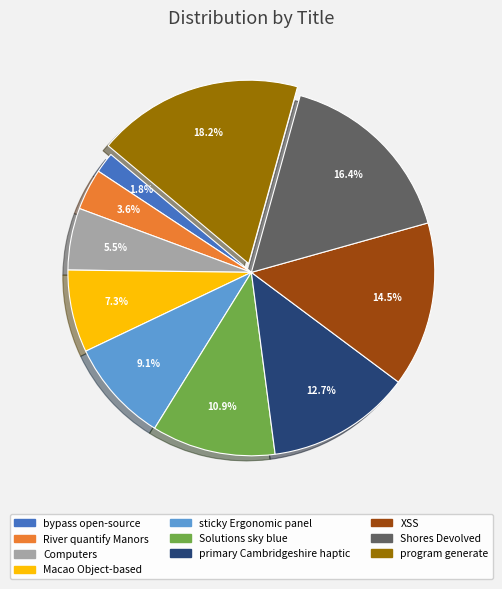

Rank the categories by value from lowest to highest.

bypass open-source, River quantify Manors, Computers, Macao Object-based, sticky Ergonomic panel, Solutions sky blue, primary Cambridgeshire haptic, XSS, Shores Devolved, program generate